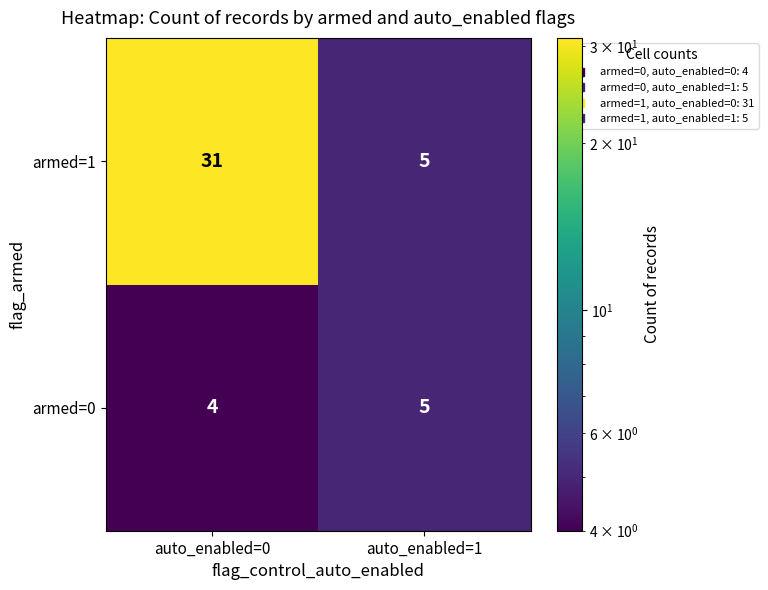

What is the smallest value displayed?

4